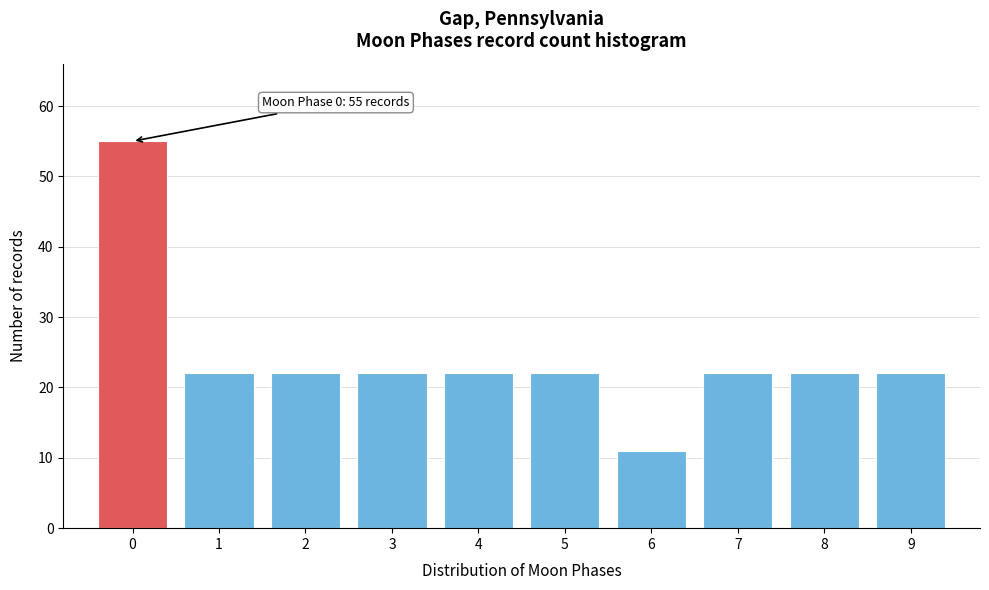

Over which range of the x-axis is the bar tallest?

-0.5 to 0.5